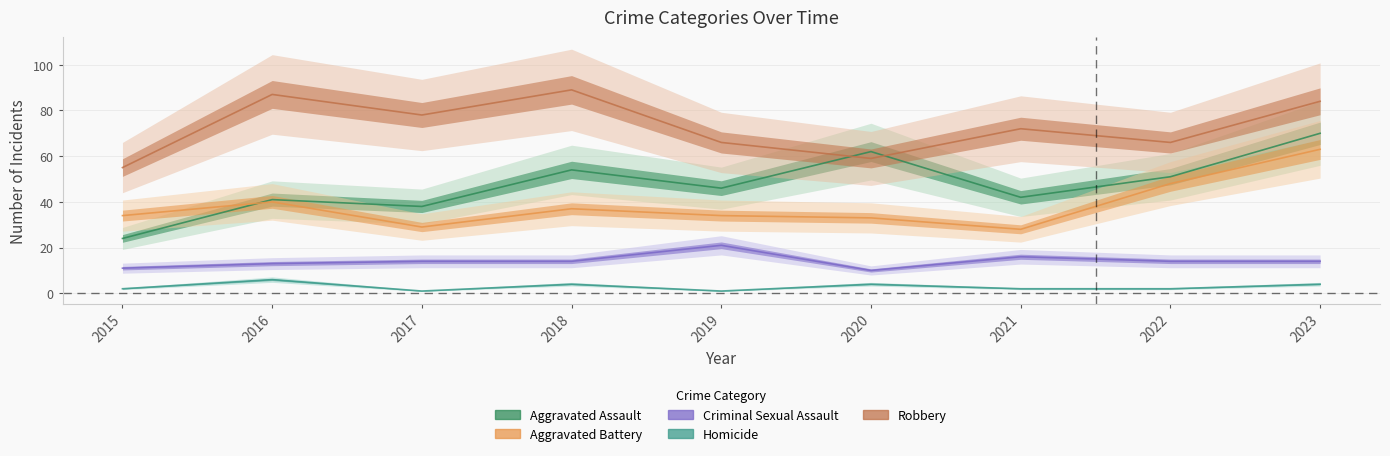

In Criminal Sexual Assault, how many points are lower than both neighbors (excluding endpoints)?

1